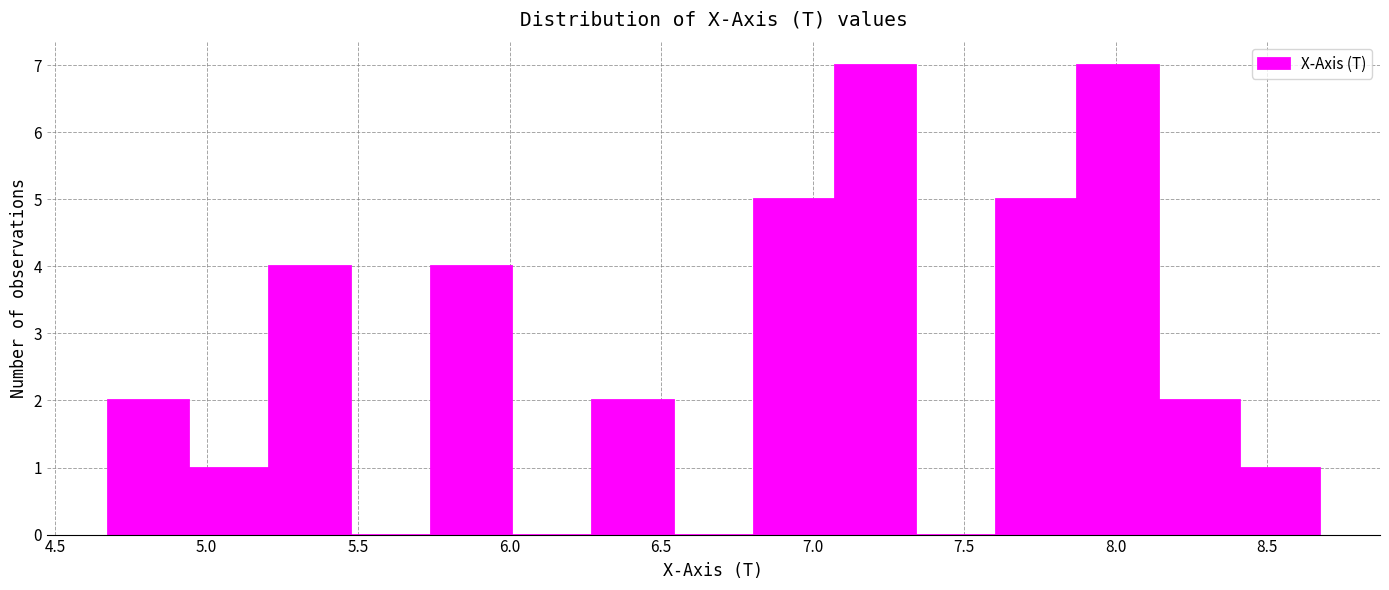

What is the height of the bar covering 6.80 to 7.05 on the x-axis? Neither the bar edges nor the heights are printed on the chart, so give them approximately, as read against the axes.

5